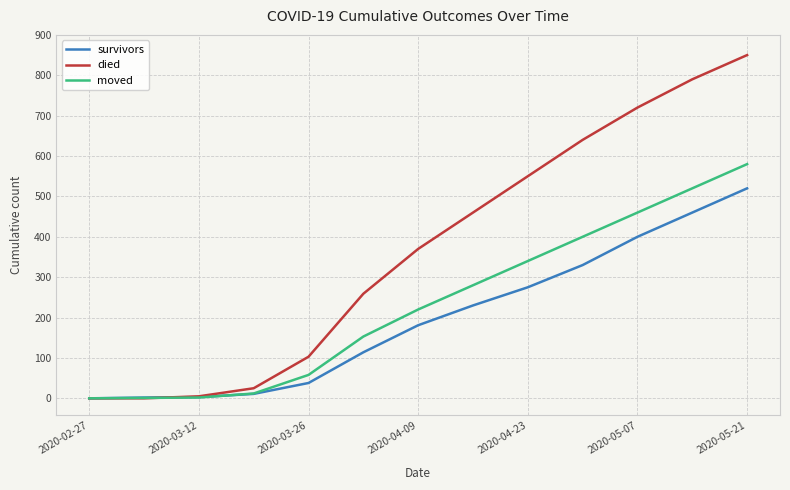

After their last crossing, which series has the higher values: died or survivors?

died